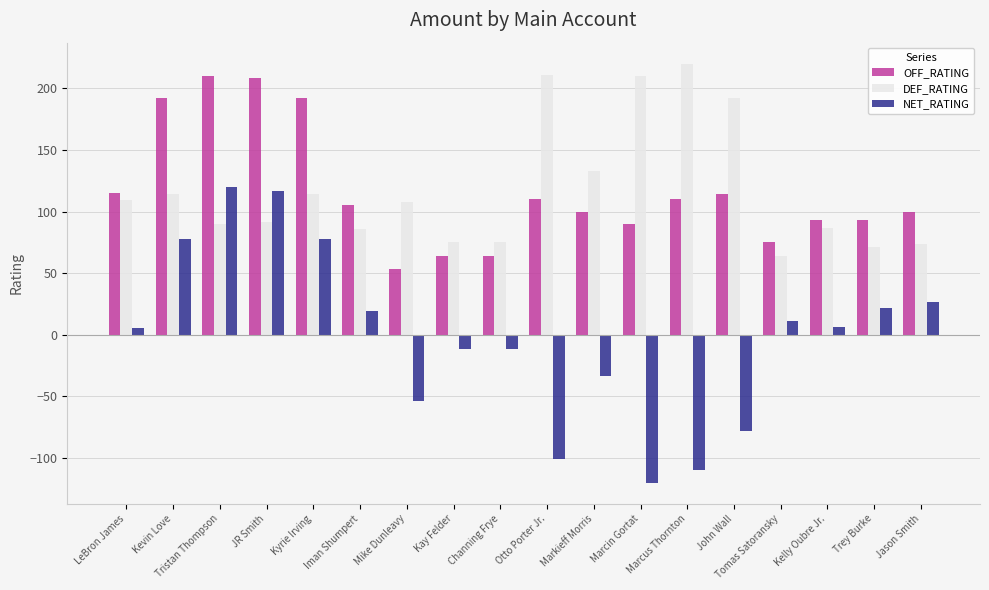

What is the maximum value shown in the chart?

220.0